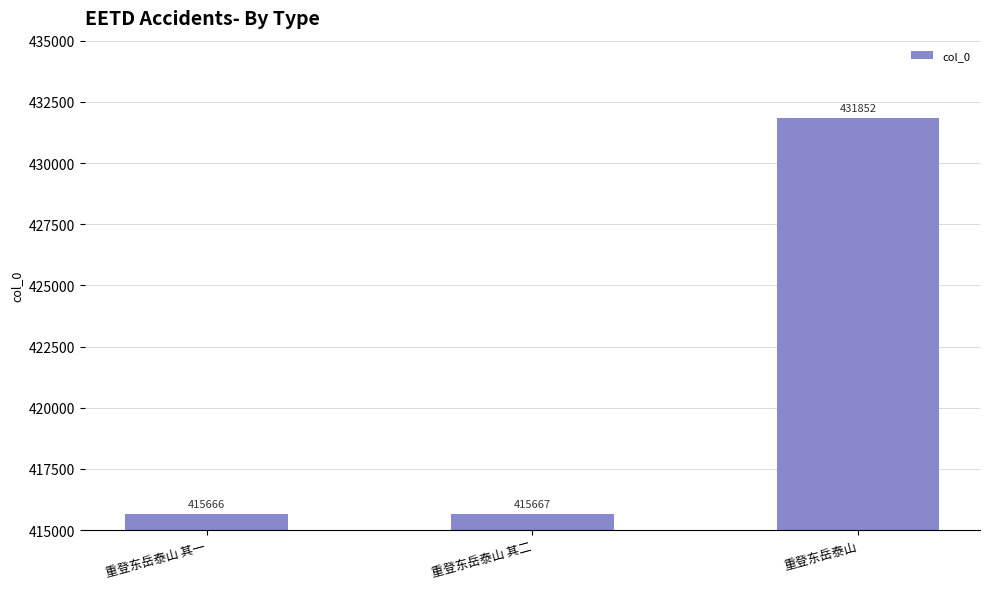

What is the greatest value displayed?

431852